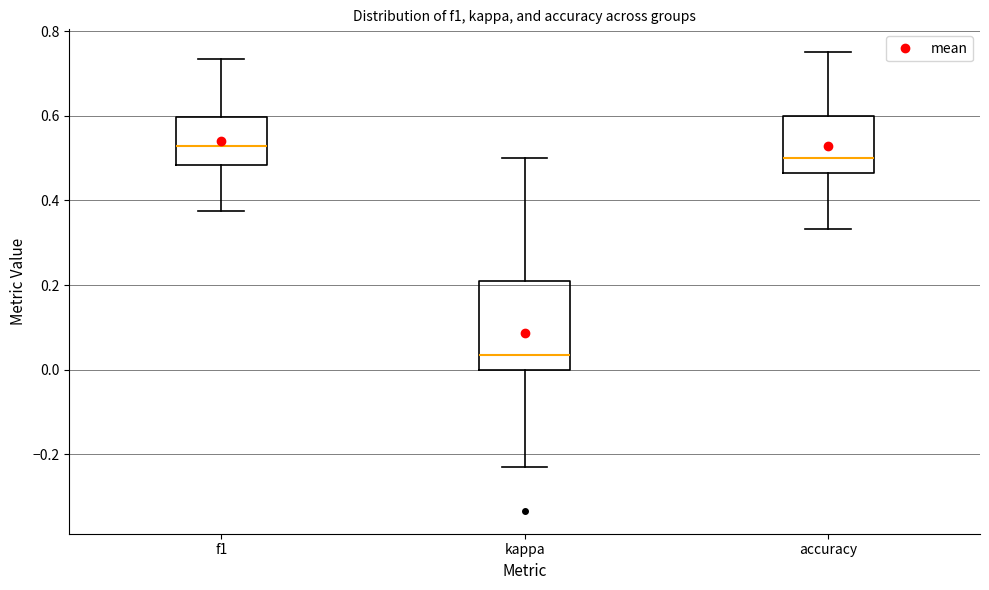

Comparing the boxes themselves (not the whiskers), which one is the tallest?

kappa